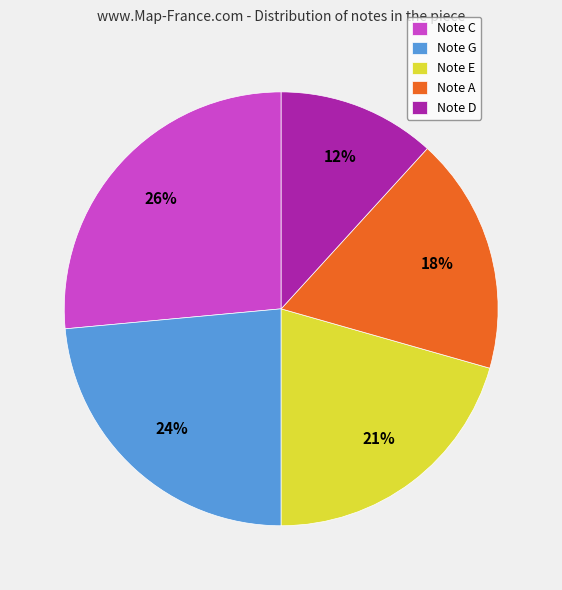

True or false: Note C accounts for 26% of the total.

True